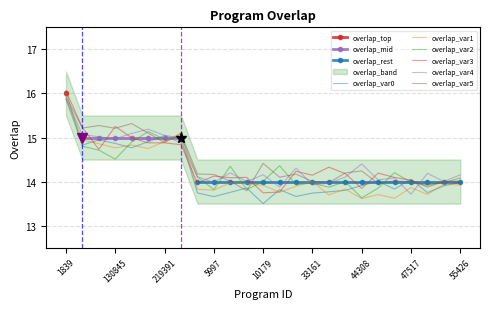

What is the smallest value displayed?

13.6